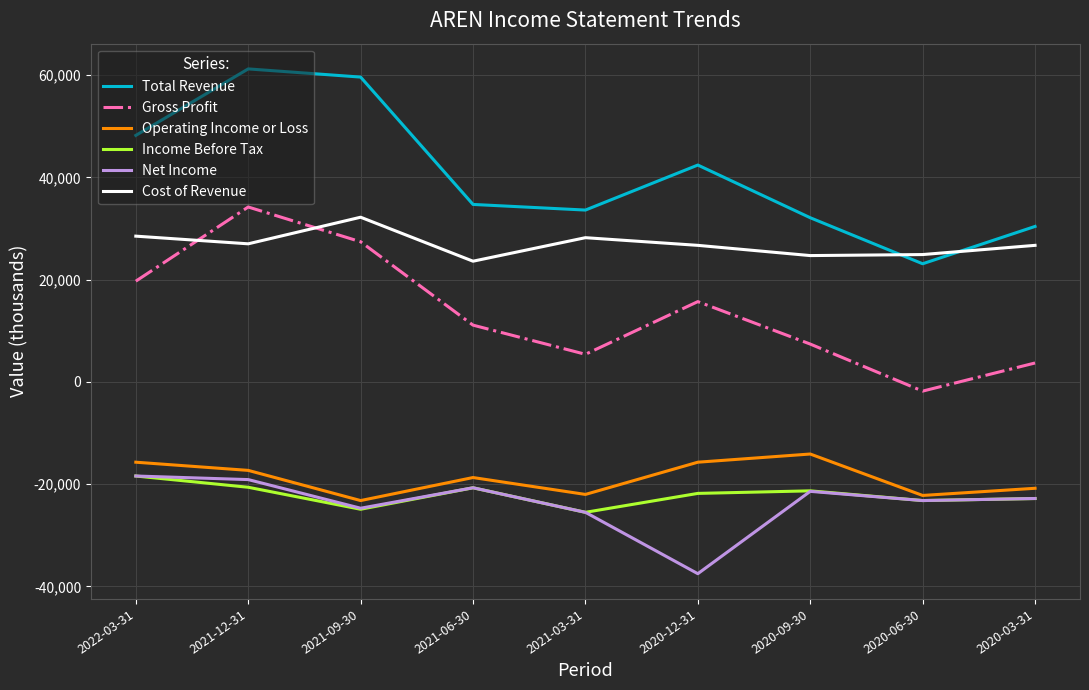

Does the chart have visible grid lines?

Yes